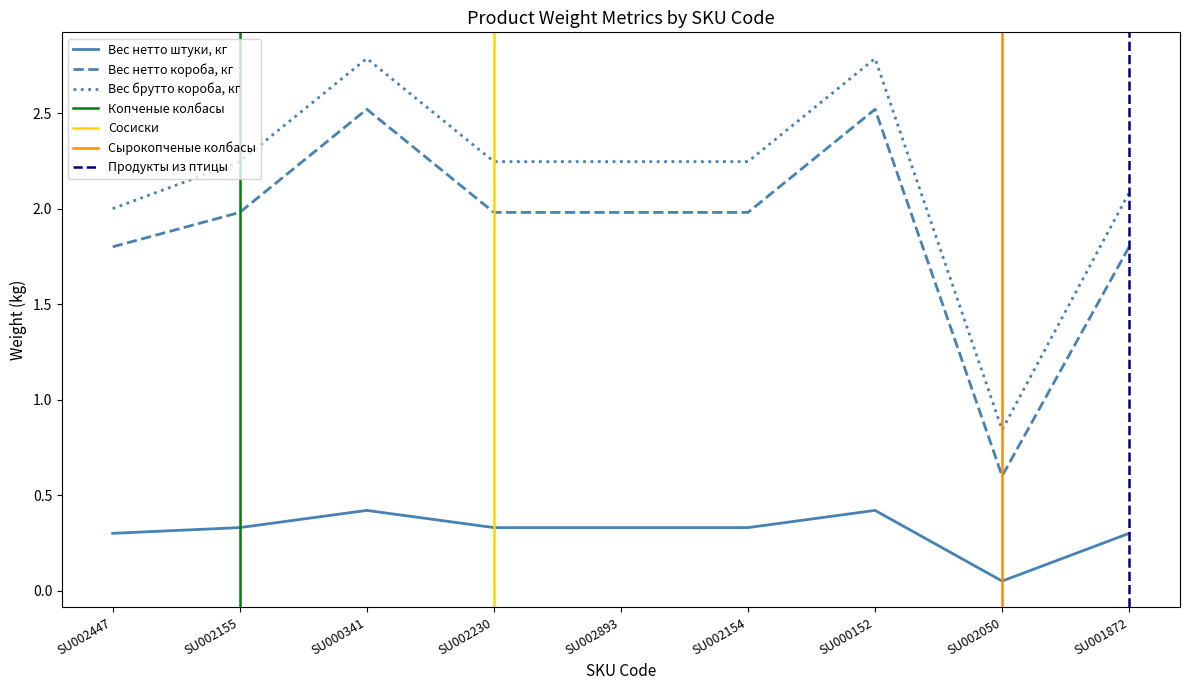

Where does the Вес нетто короба, кг series first go above 1?

SU002447